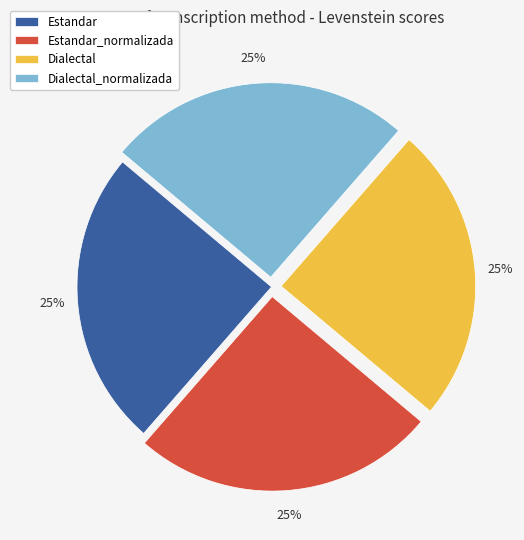

Approximately how many times larger is the value at Estandar compared to Dialectal?

1.0